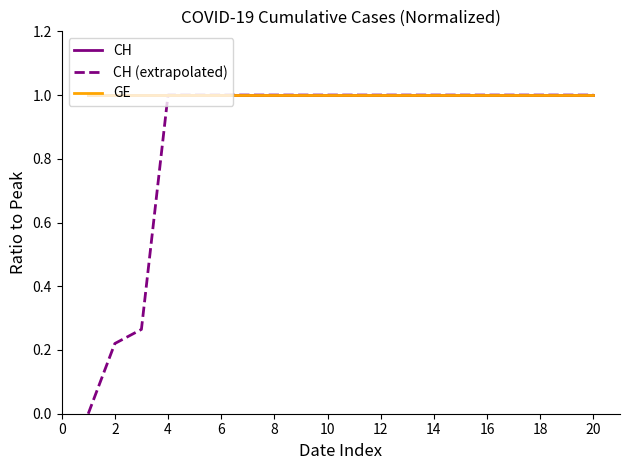

At how many categories does at least one series exceed 0?

20